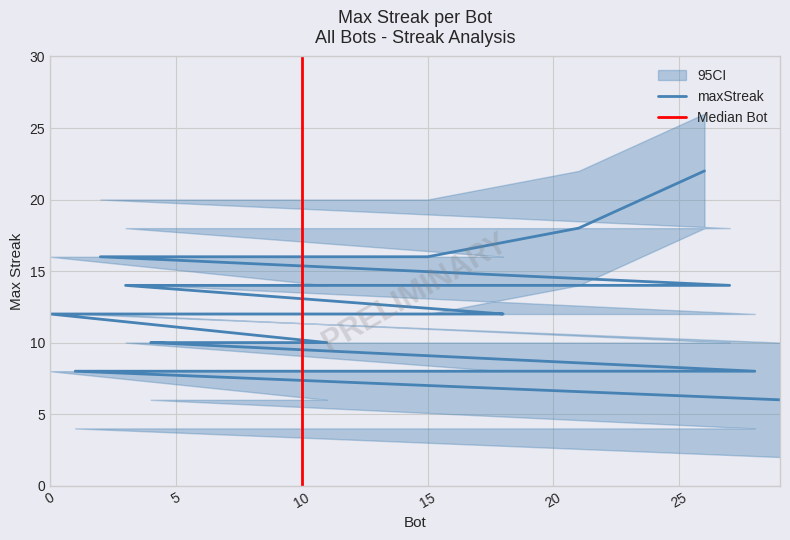

What position from the left is 22?

23